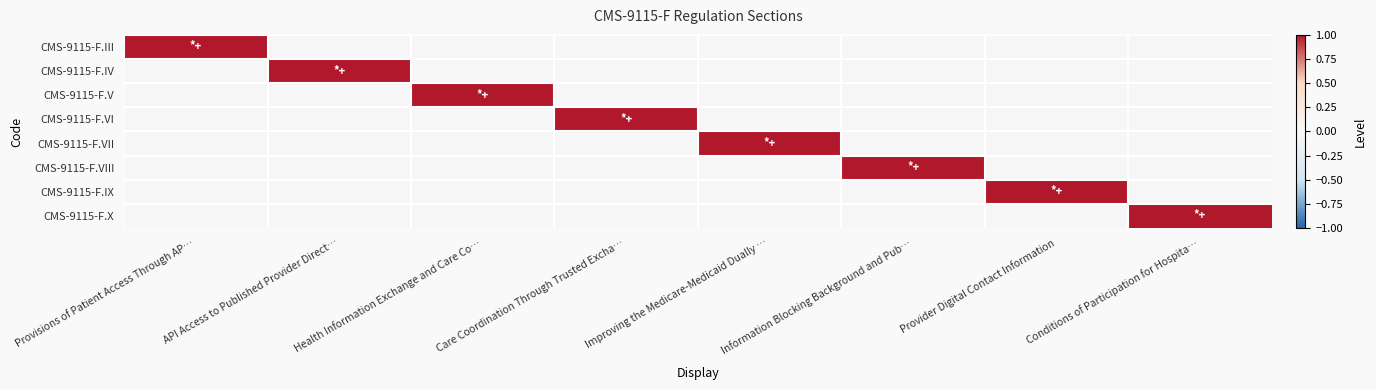

At how many categories does at least one series exceed 0?

8